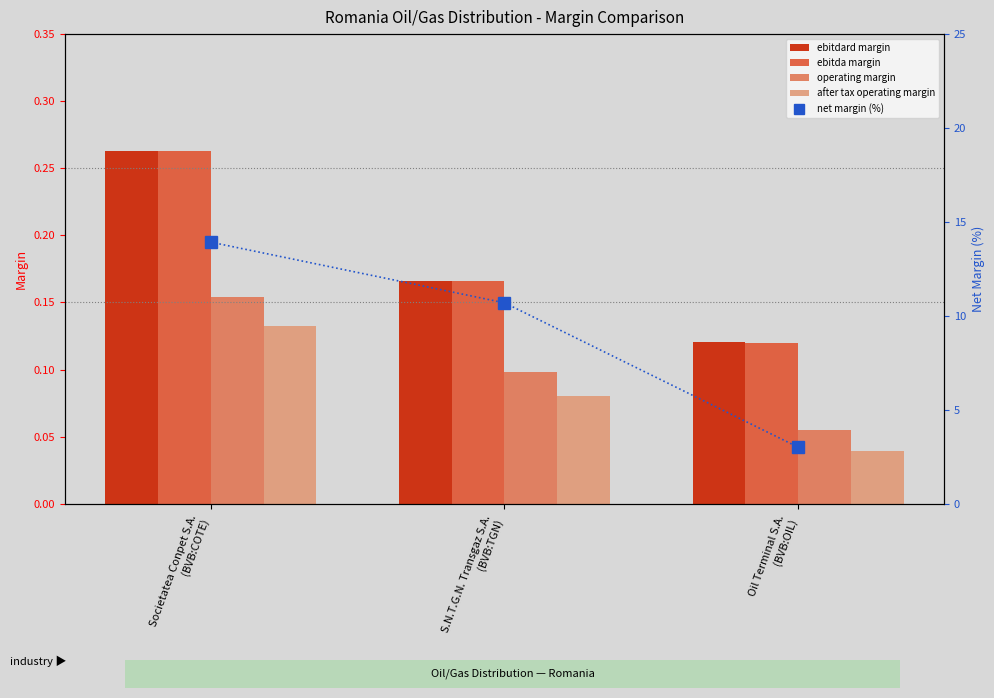

What is the label of the 1st bar from the left?

Societatea Conpet S.A.
(BVB:COTE)